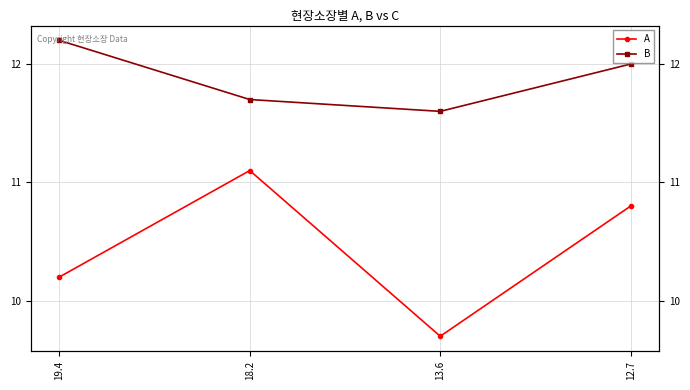

Read the A value at 18.2.

11.1